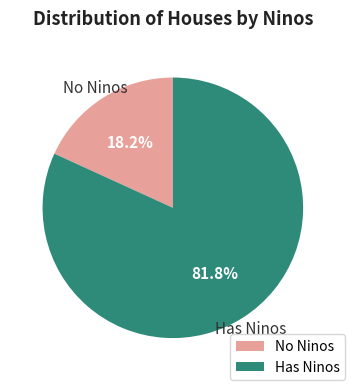

Rank the categories by value from highest to lowest.

Has Ninos, No Ninos